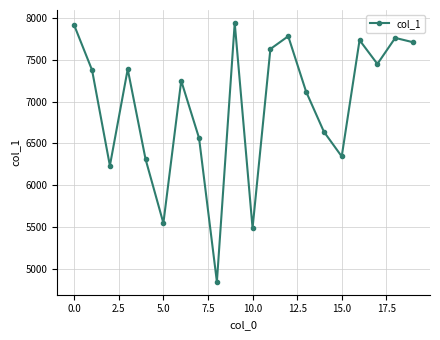

True or false: the data has more than 2 interior local peaks.

True